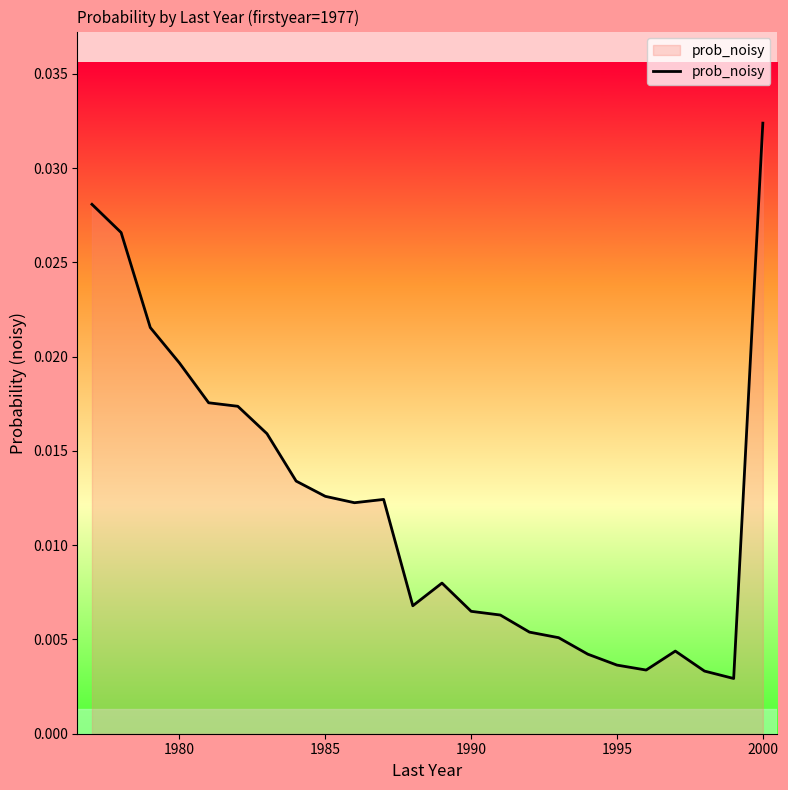

At which category does the chart reach its peak across all series?

2000